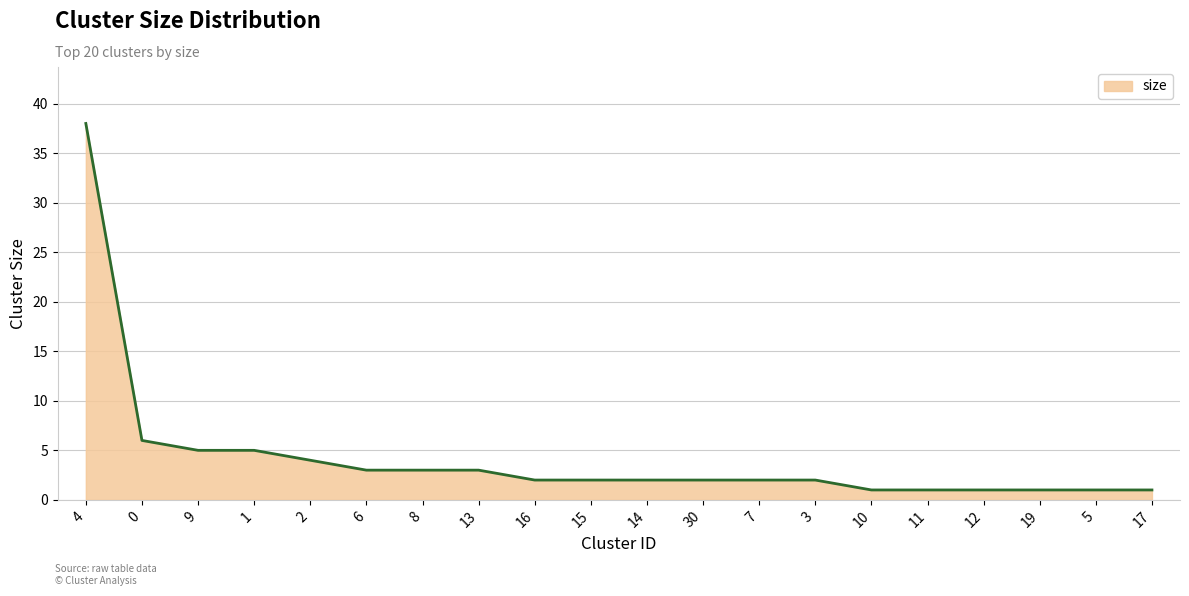

Which label corresponds to the largest value in the chart?

4